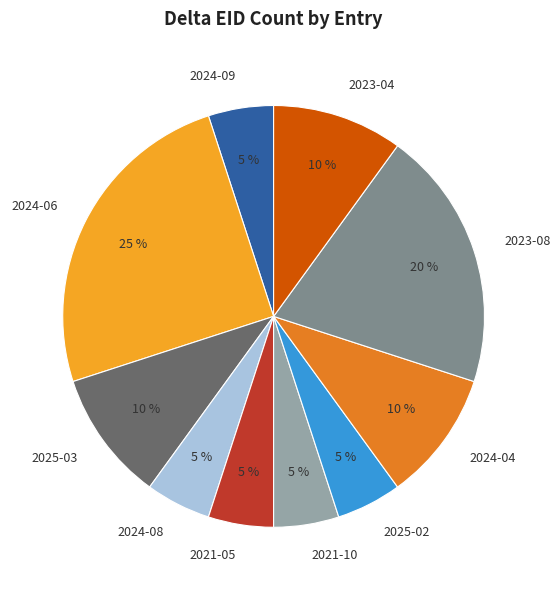

Combined, do 2021-05 and 2024-04 account for over 50%?

No